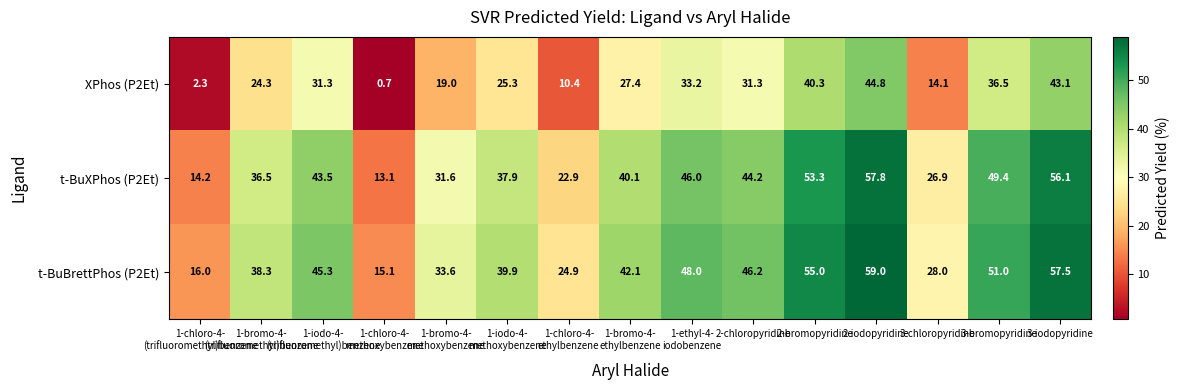

What is the average value of the t-BuXPhos (P2Et) series?

38.2